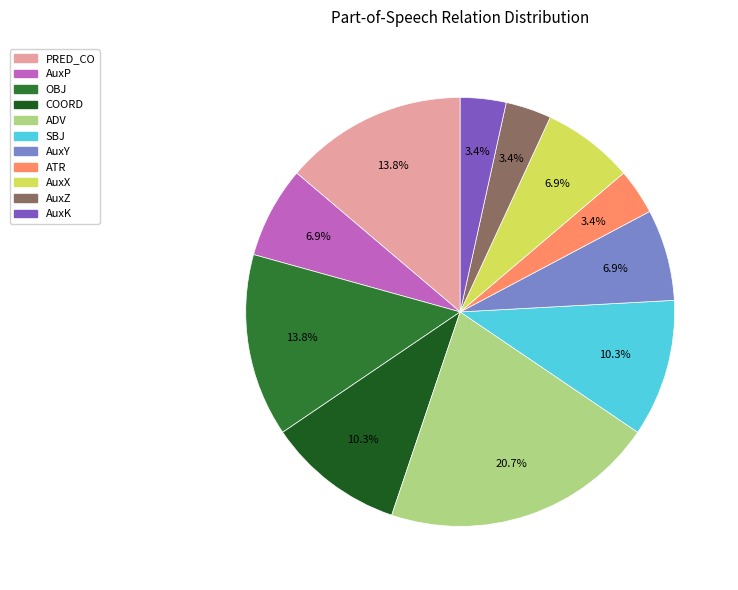

How many slices are in this pie chart?

11